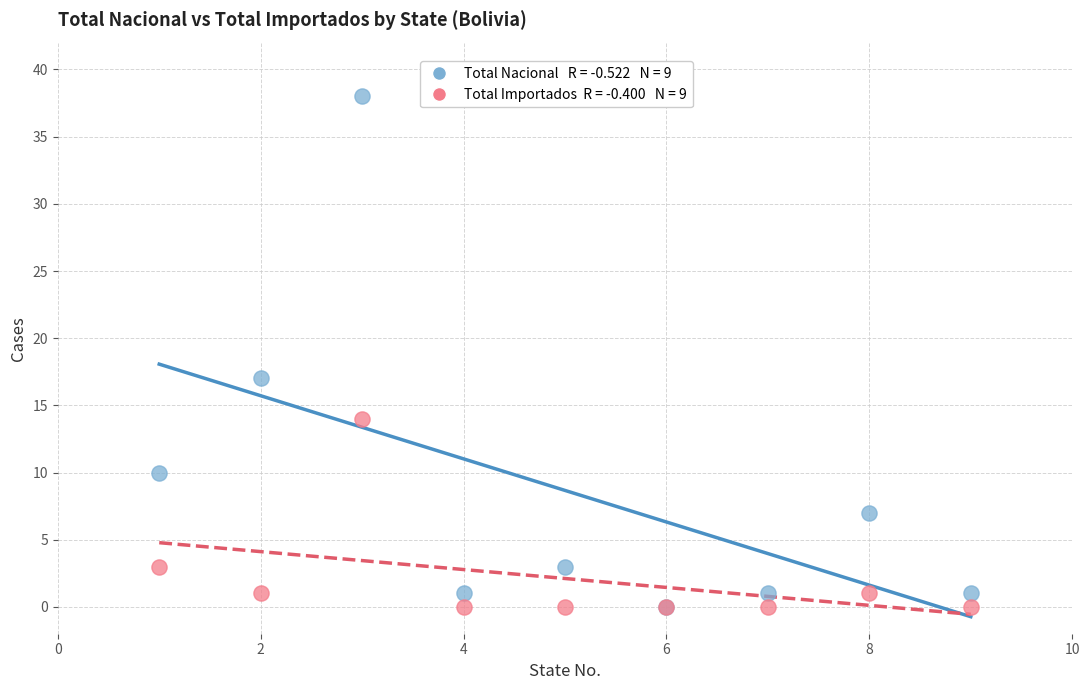

Across all series, what Y value is closest to 19?

17